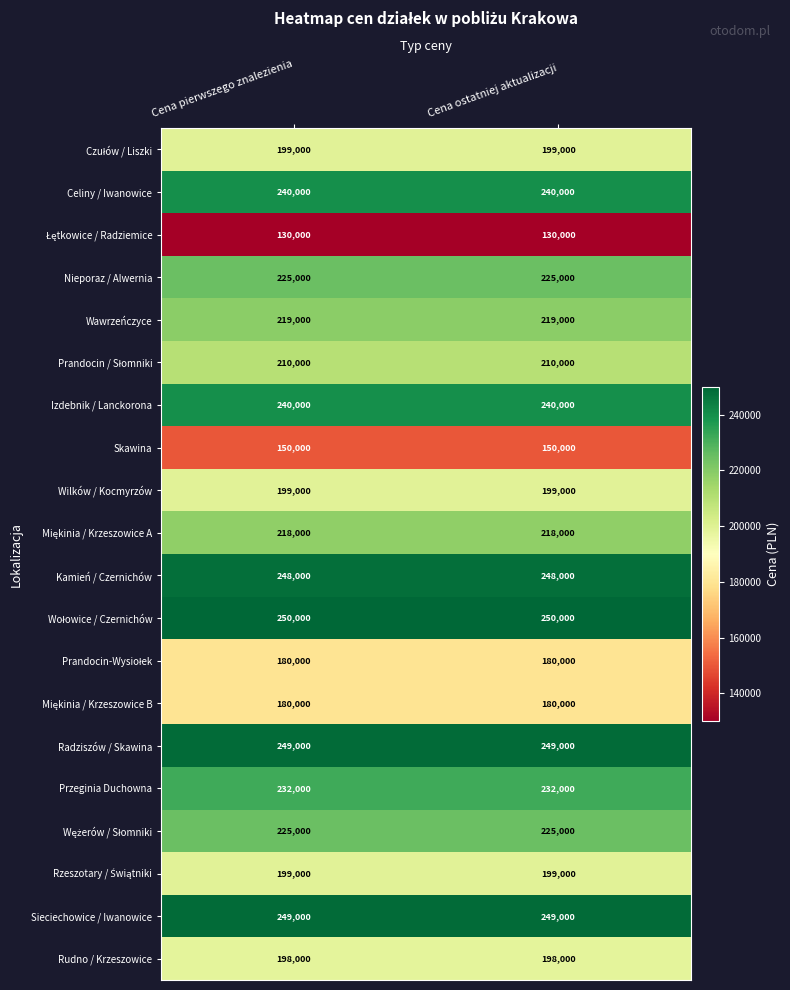

What is the minimum value shown in the chart?

130000